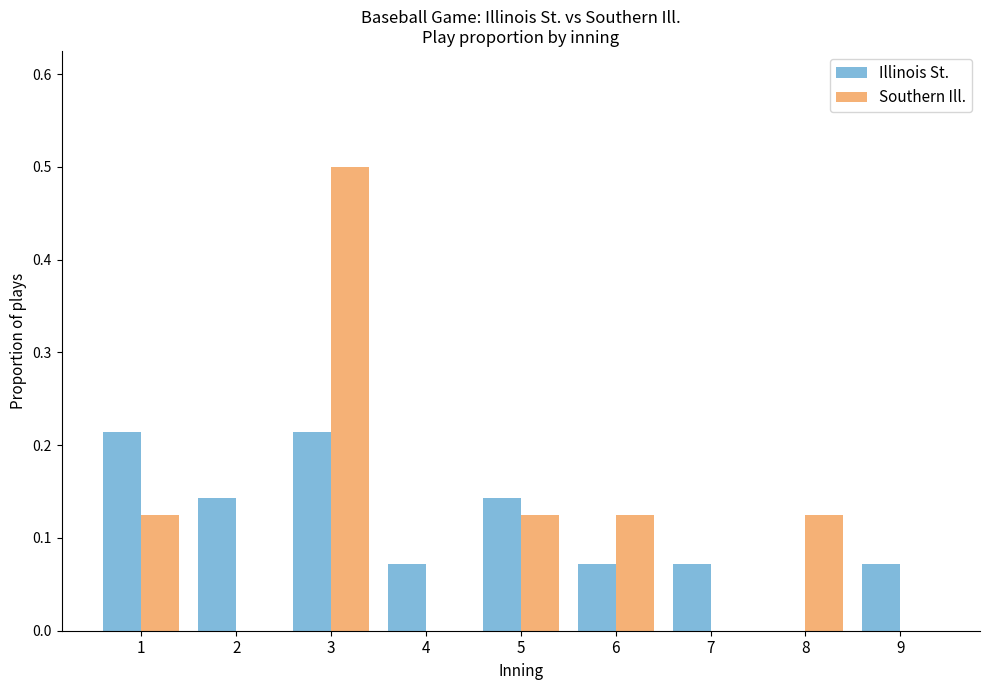

Which category has the highest value in the Southern Ill. series?

3